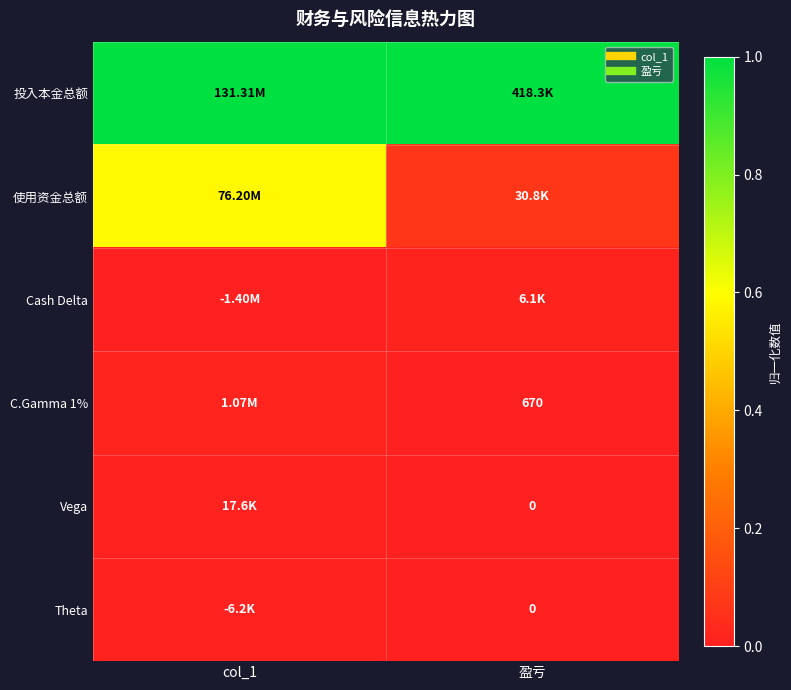

Where is 投入本金总额 nearest to the value 1?

col_1